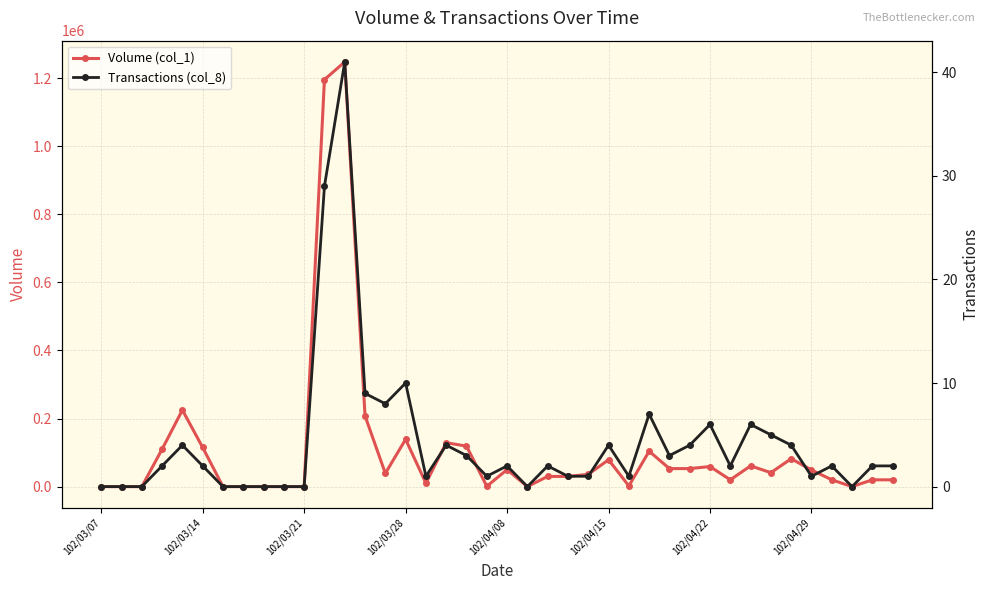

How many series are shown in this chart?

2